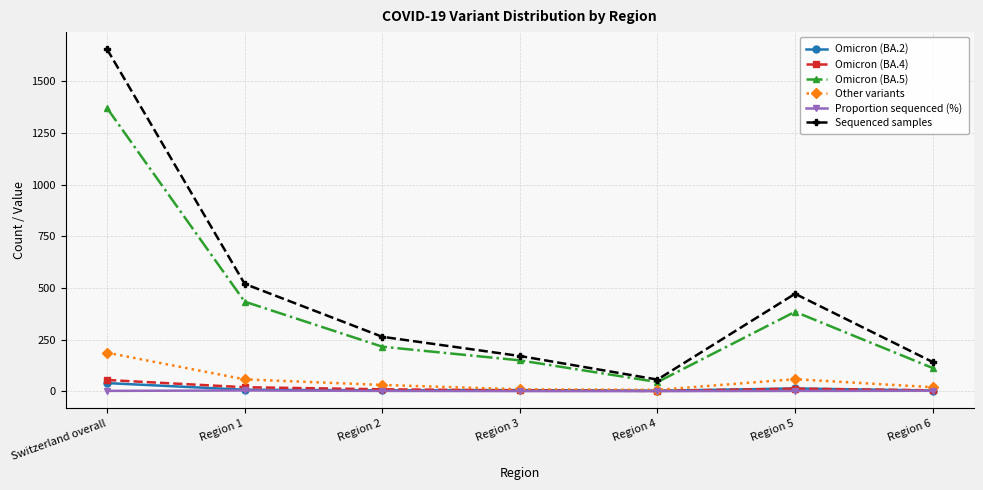

True or false: Other variants has more than 2 points higher than both neighbors.

False